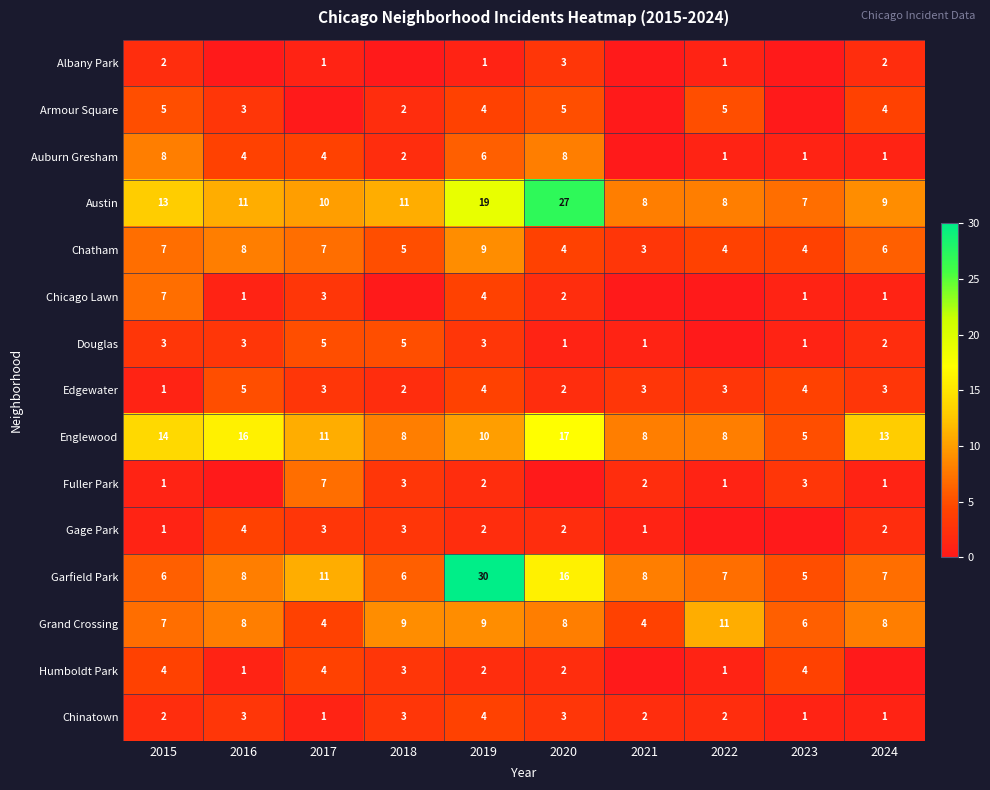

What is the maximum value shown in the chart?

30